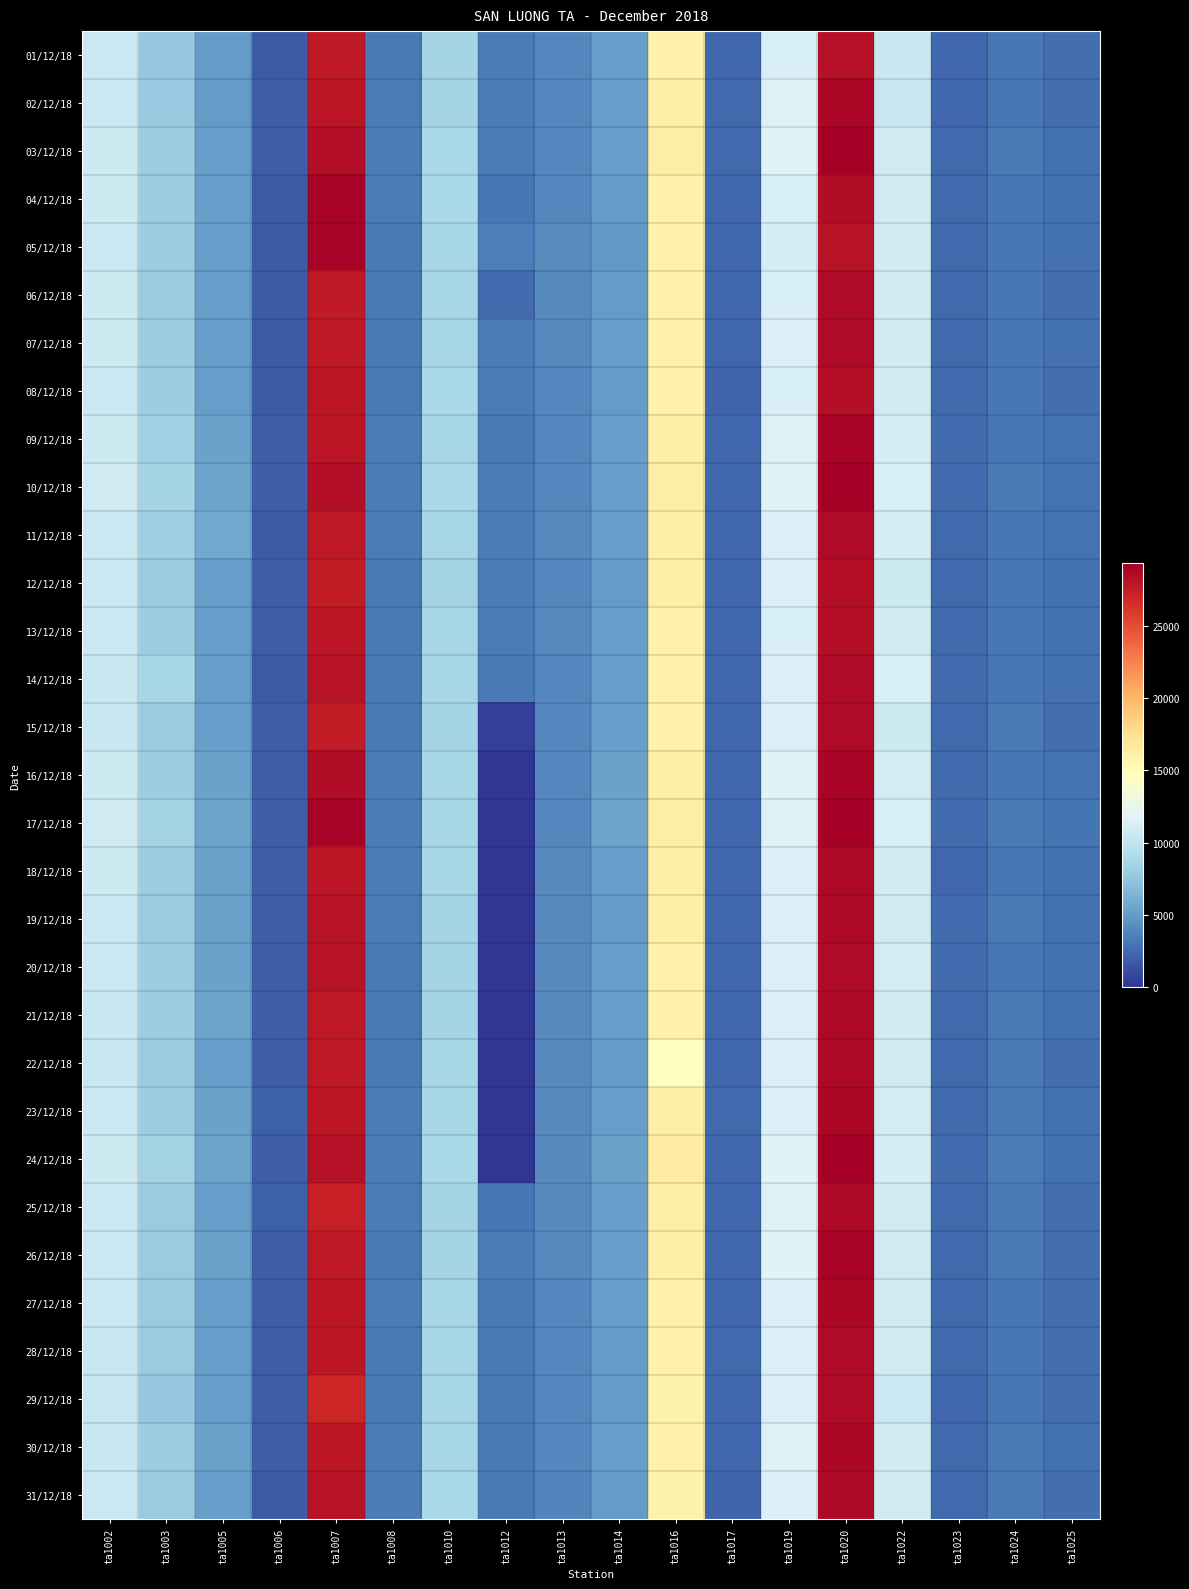

At which category is the sum across all series the highest?

ta1020